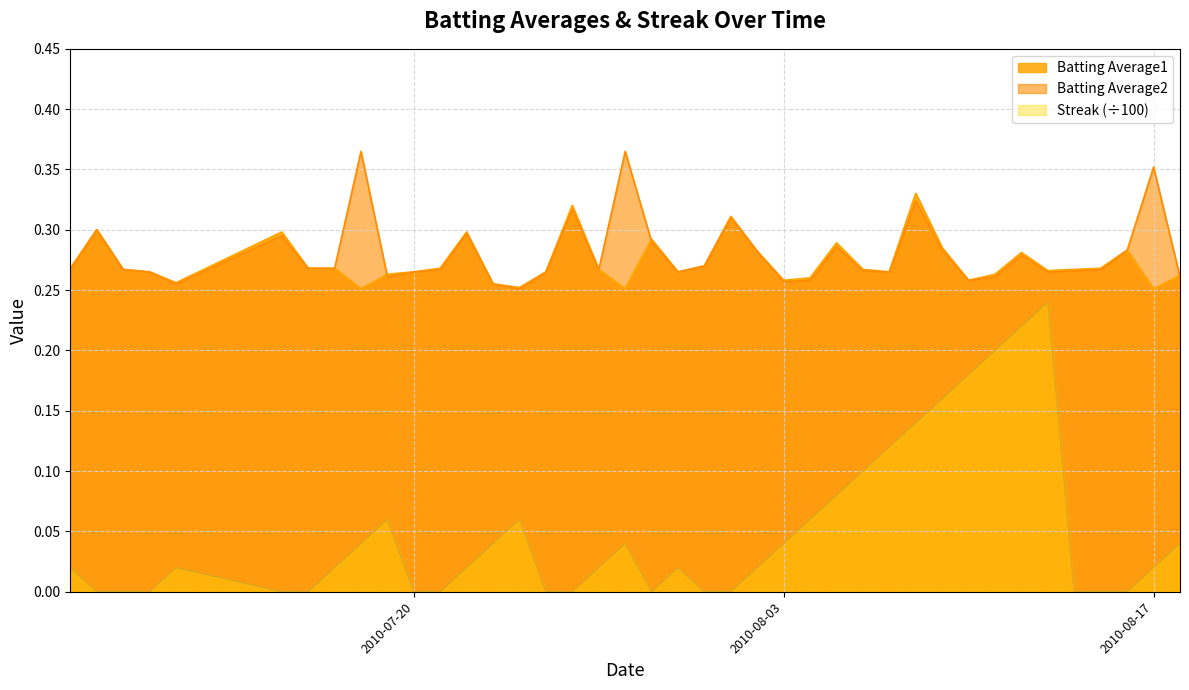

What are all the series names shown in the legend?

Batting Average1, Batting Average2, Streak